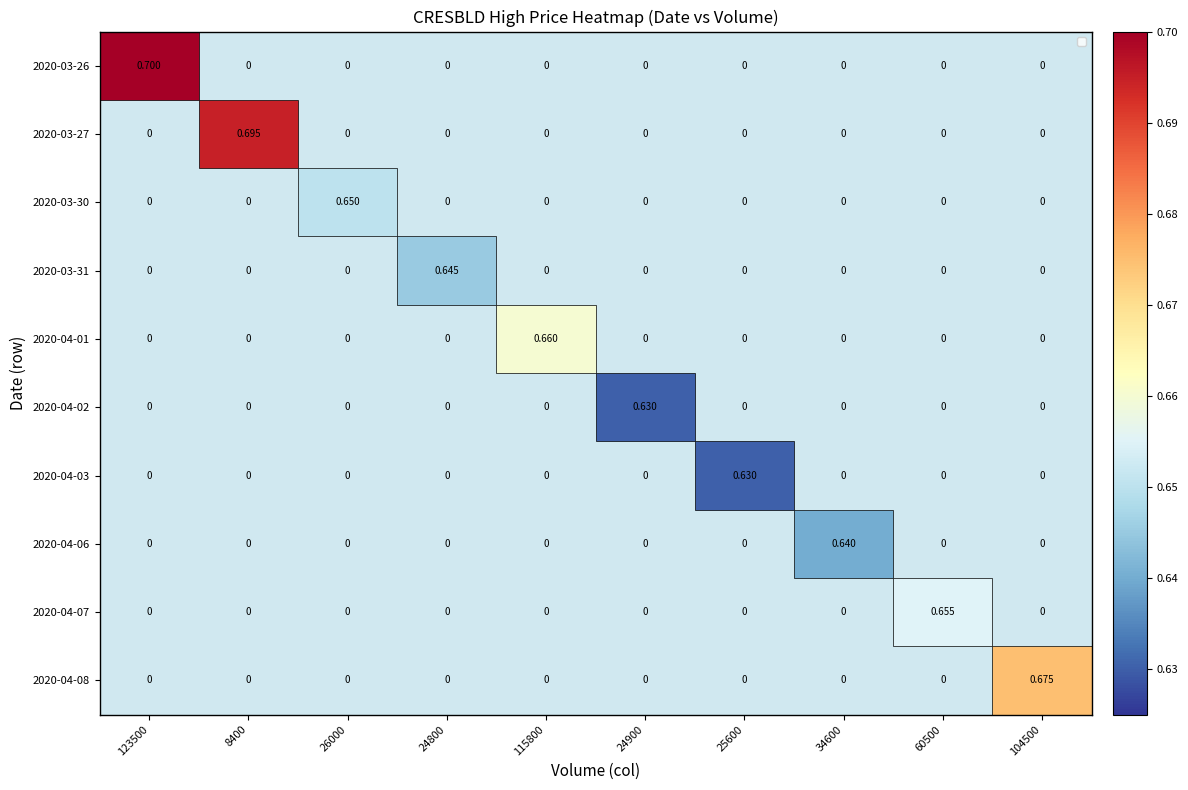

At which category does the chart reach its minimum across all series?

8400